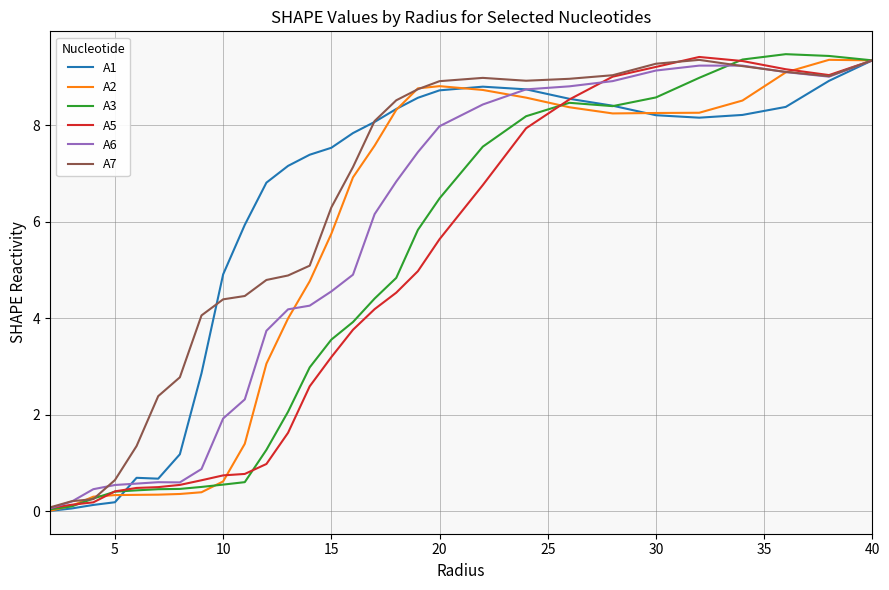

Is this an area chart (filled region under the line)?

No